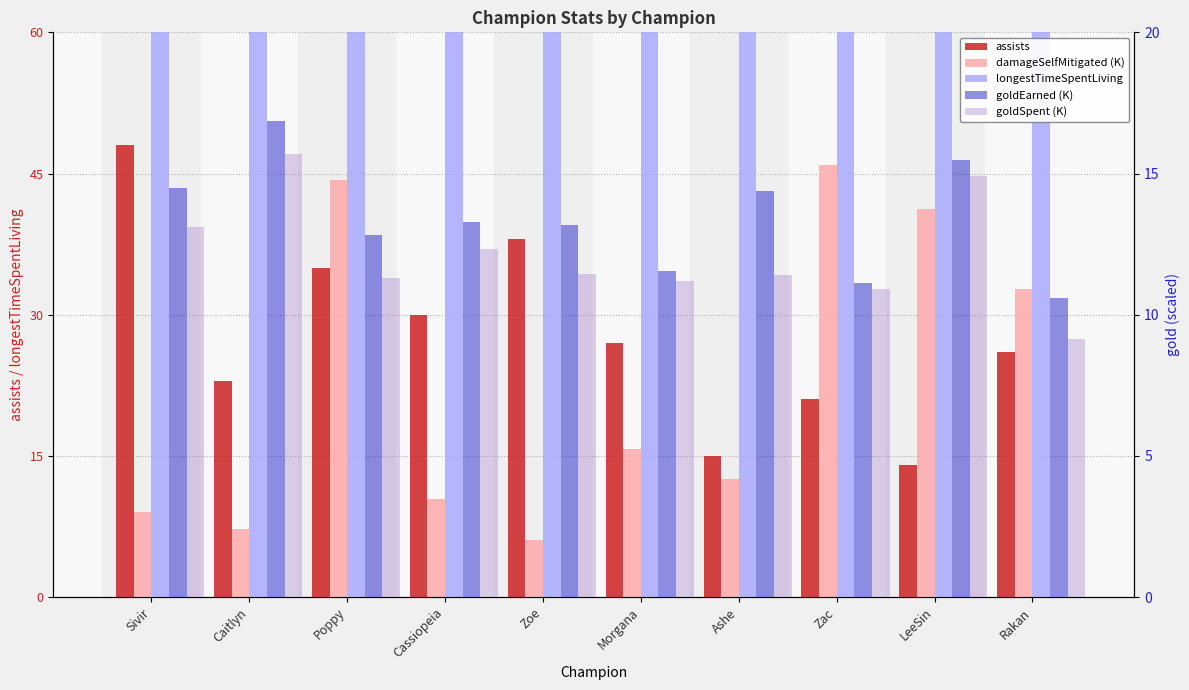

Where does the longestTimeSpentLiving series first go above 146?

Sivir